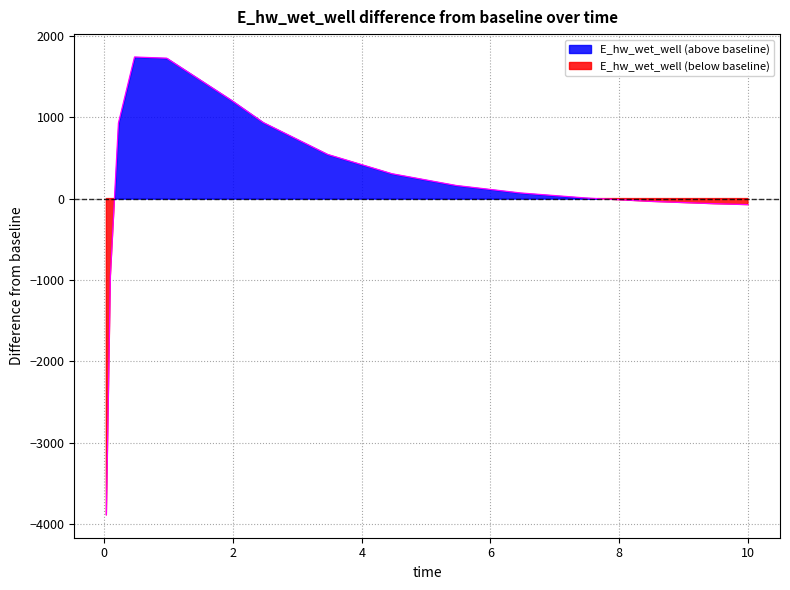

Rank the categories by value from highest to lowest.

0.46875, 0.96875, 1.96875, 2.46875, 0.21875, 3.46875, 4.46875, 5.46875, 6.46875, 7.46875, 8.46875, 9.46875, 10, 0.09375, 0.03125